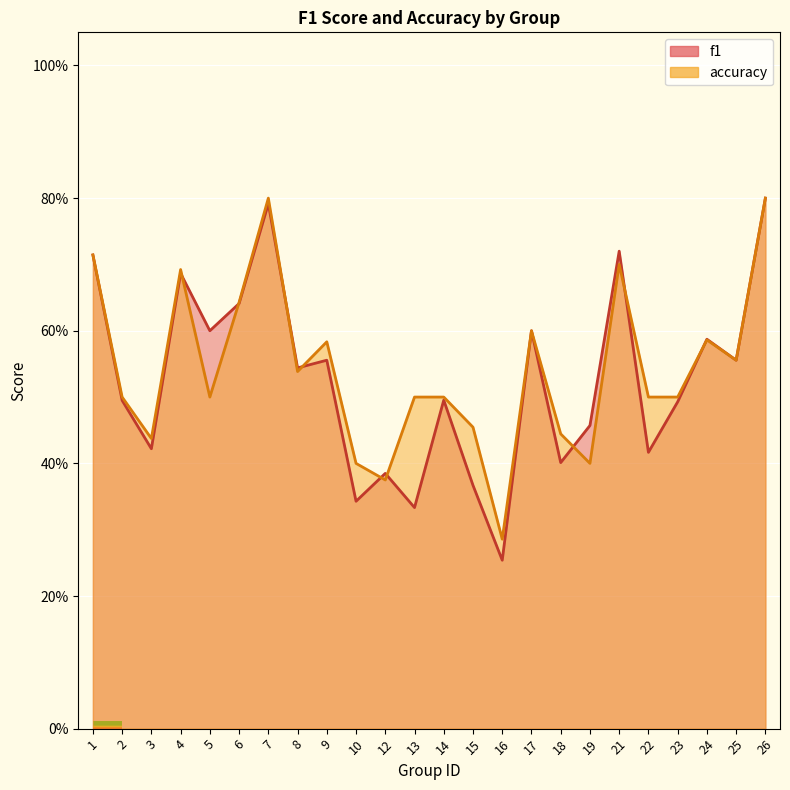

Rank the series by their average value, from lowest to highest.

f1, accuracy